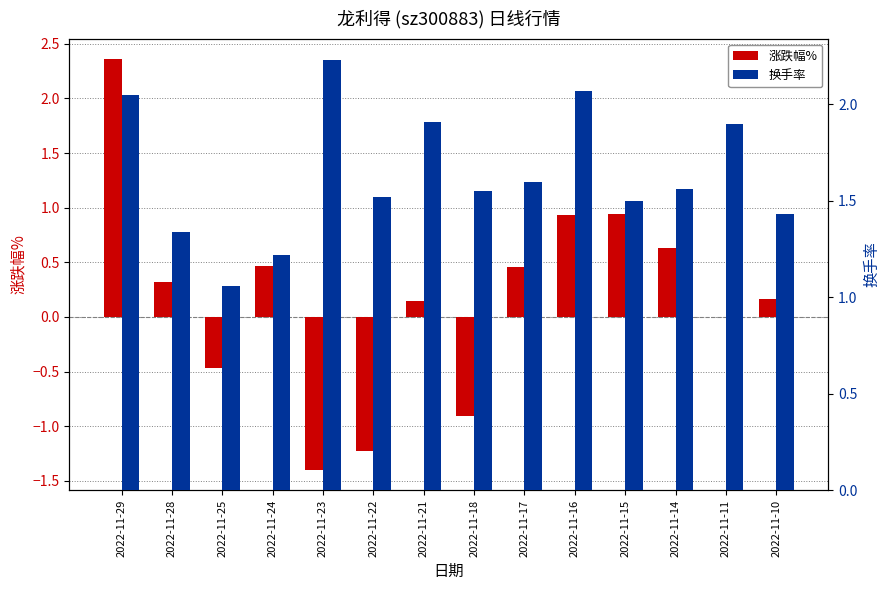

Does the chart contain any negative values?

Yes